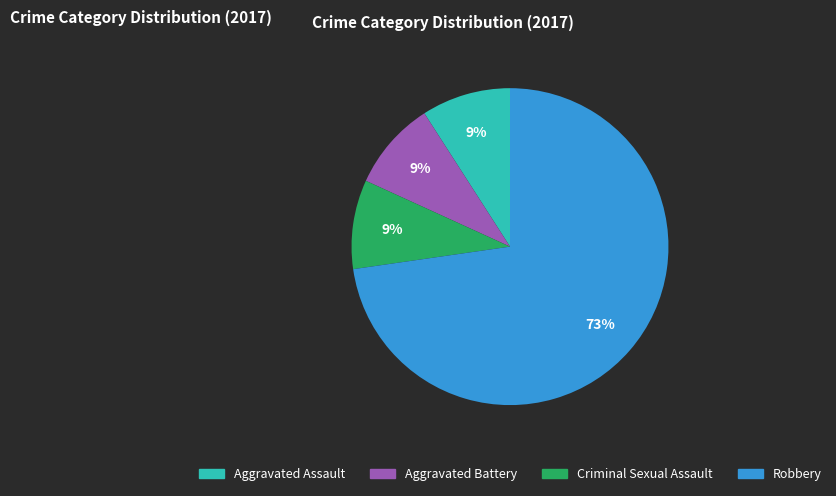

To the nearest percent, what is the difference between the largest and smallest slice percentages?

64%